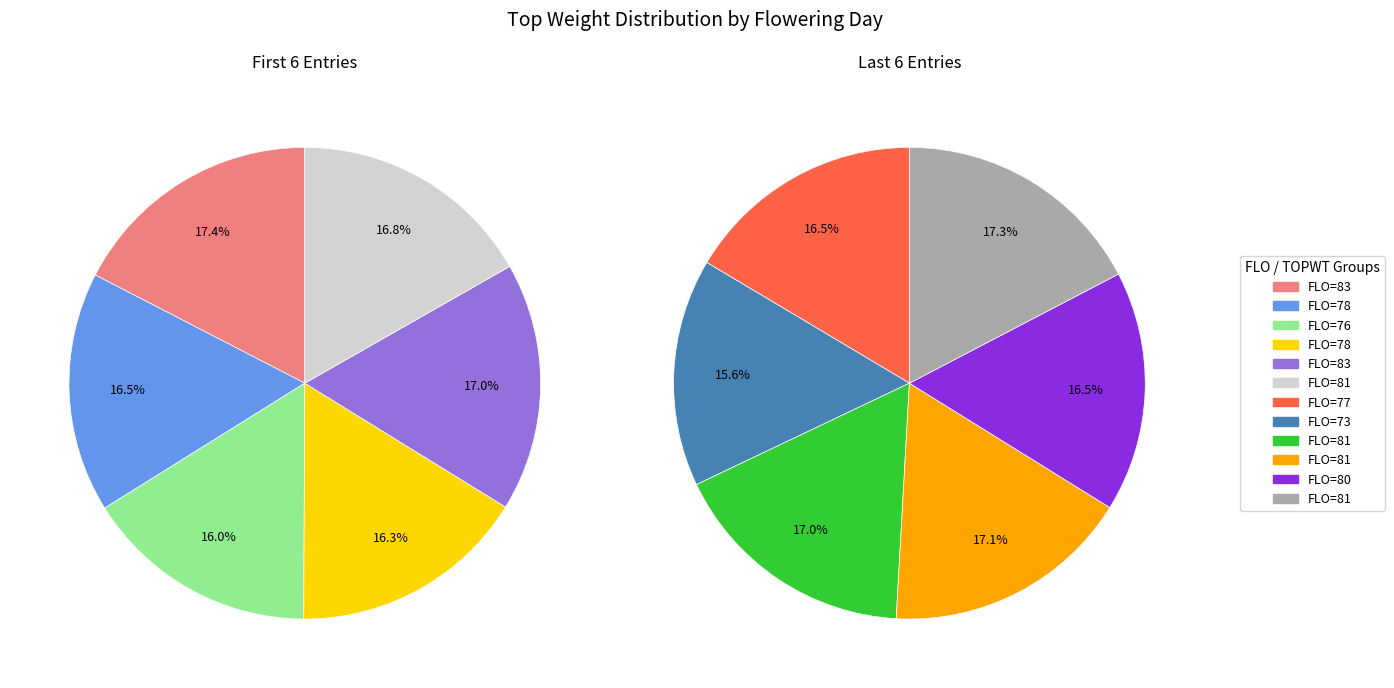

Rank the categories by value from highest to lowest.

83, 81, 83, 81, 81, 81, 78, 80, 77, 78, 76, 73